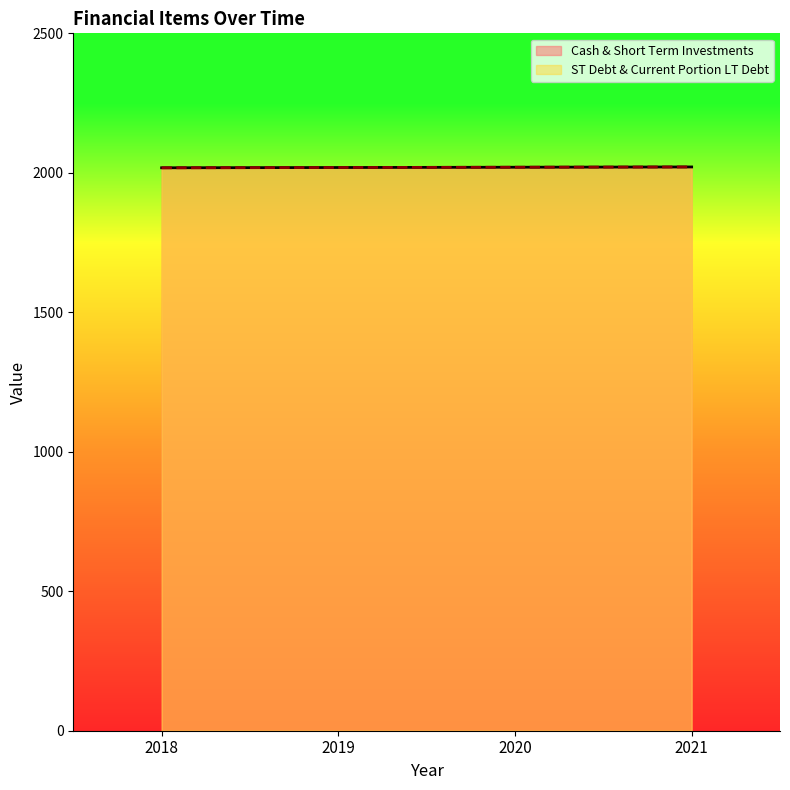

True or false: ST Debt & Current Portion LT Debt and Cash & Short Term Investments cross at least once.

False